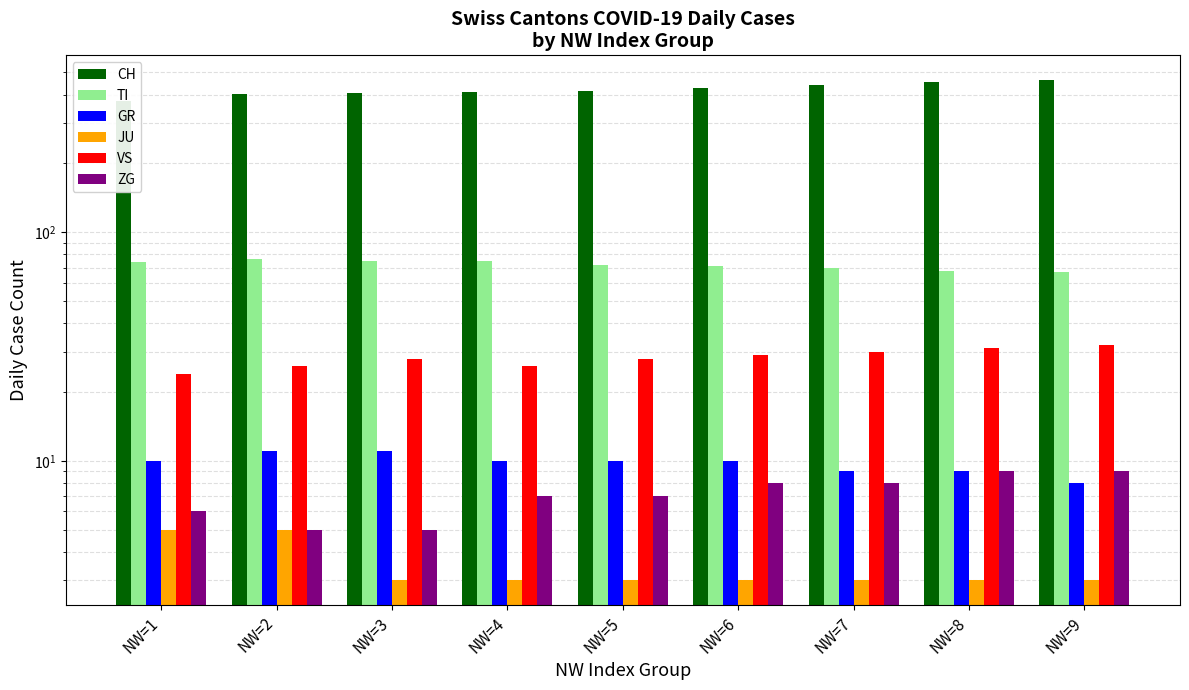

Reading left to right, transcribe all the data shown in this chart.

CH: 375	404	408	412	416	429	441	453	462
TI: 74	76	75	75	72	71	70	68	67
GR: 10	11	11	10	10	10	9	9	8
JU: 5	5	3	3	3	3	3	3	3
VS: 24	26	28	26	28	29	30	31	32
ZG: 6	5	5	7	7	8	8	9	9